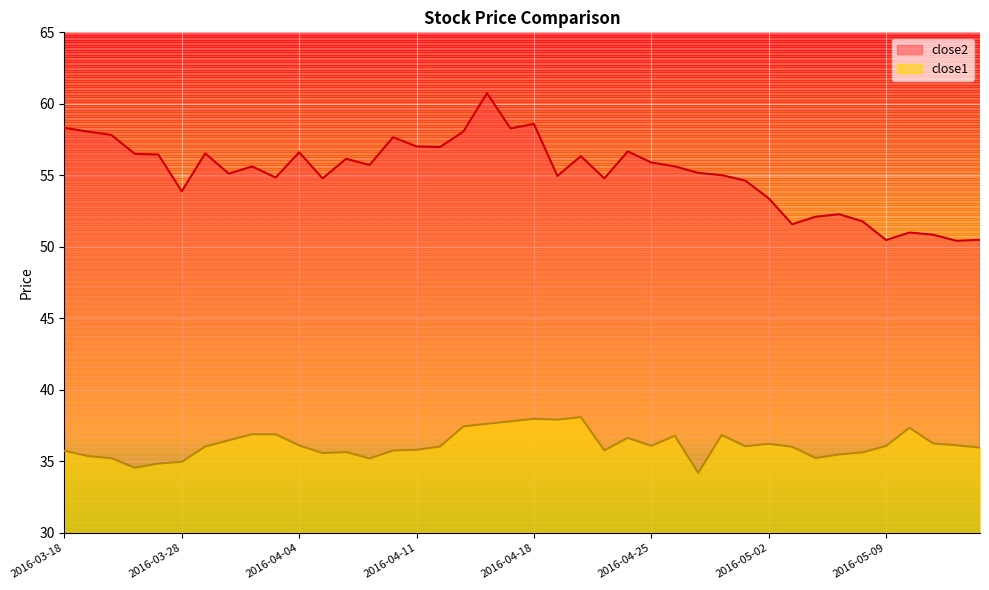

What is the approximate value of close1 at 2016-04-08?

35.8